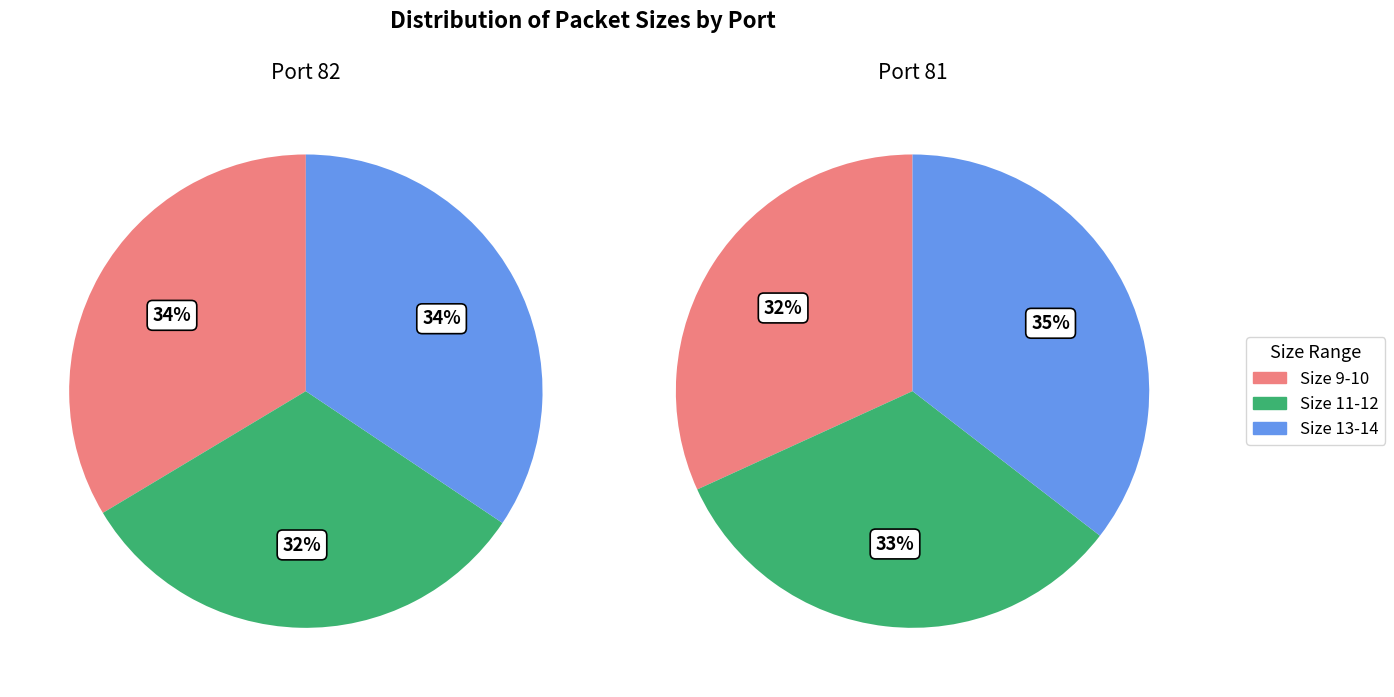

Is it true that 11 is 20% of the pie?

False